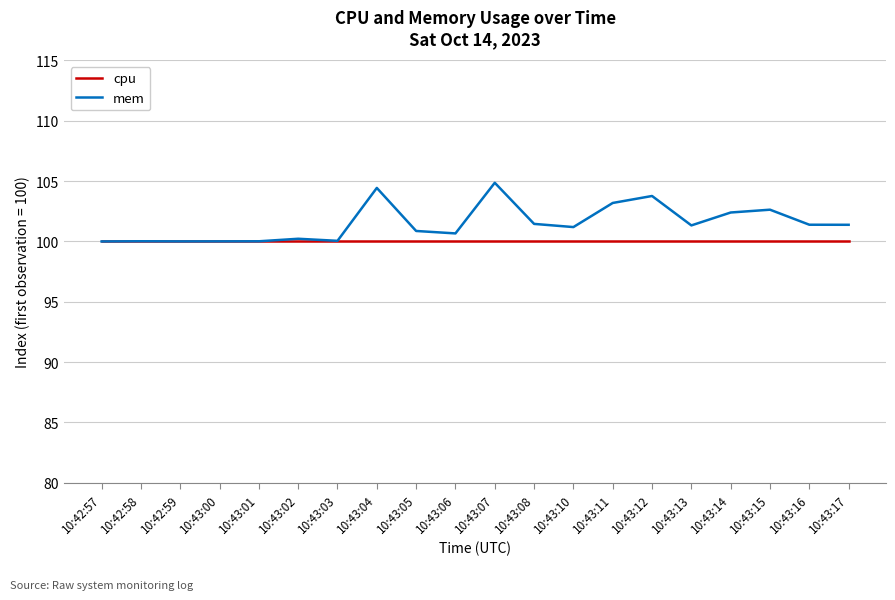

List the series in order of their overall mean, lowest first.

cpu, mem